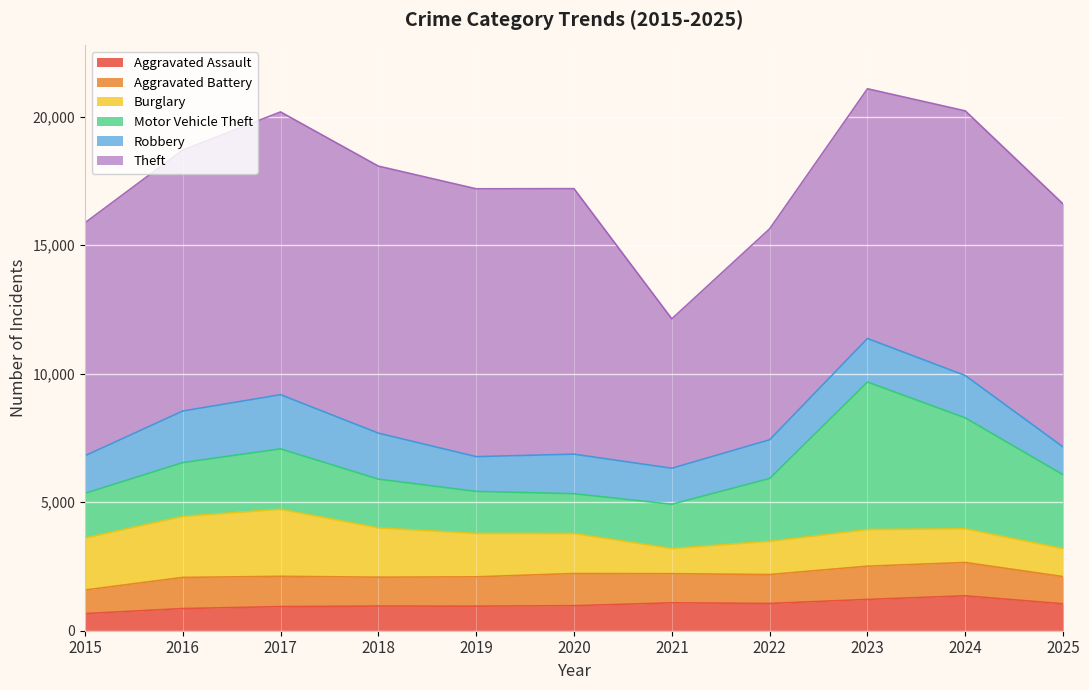

The Aggravated Assault series shows 1574 at 2022. True or false?

False